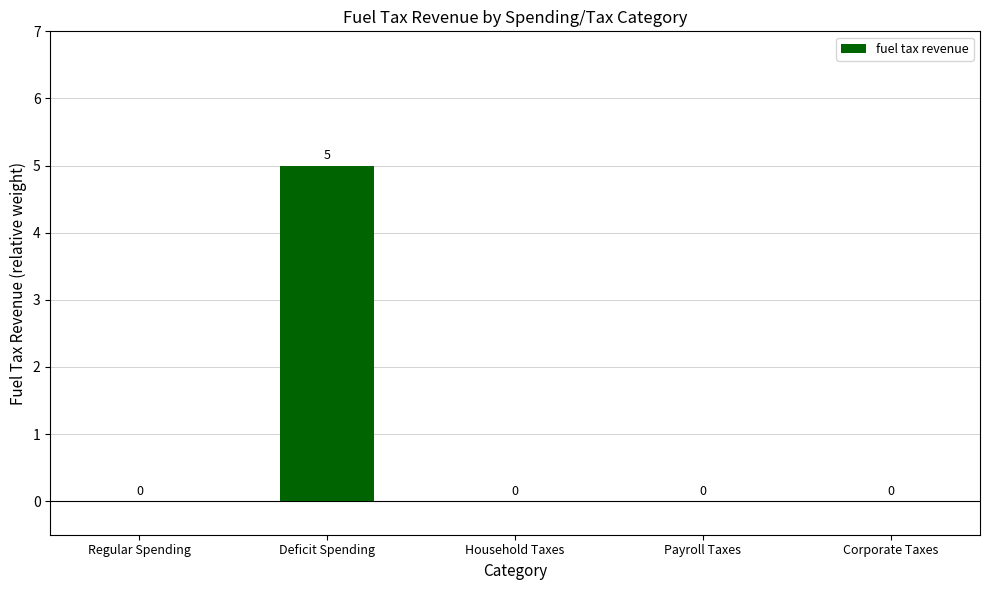

True or false: the data shows 0 at Payroll Taxes.

True